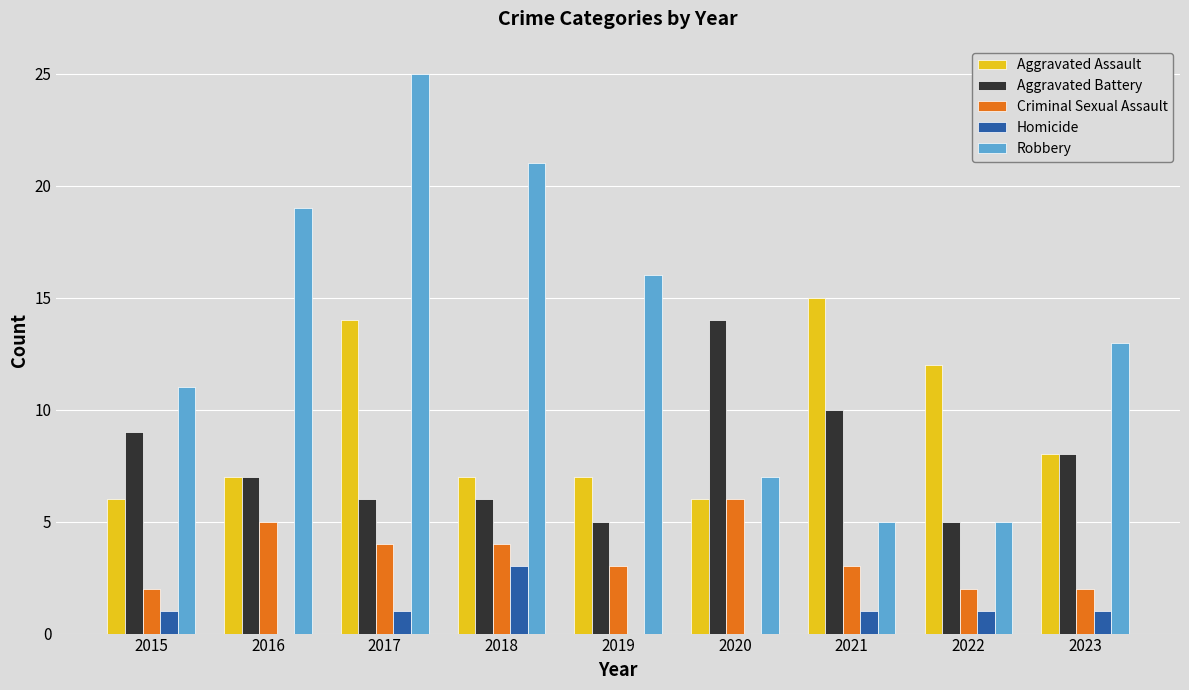

Are the bars grouped side by side (vs. stacked)?

Yes